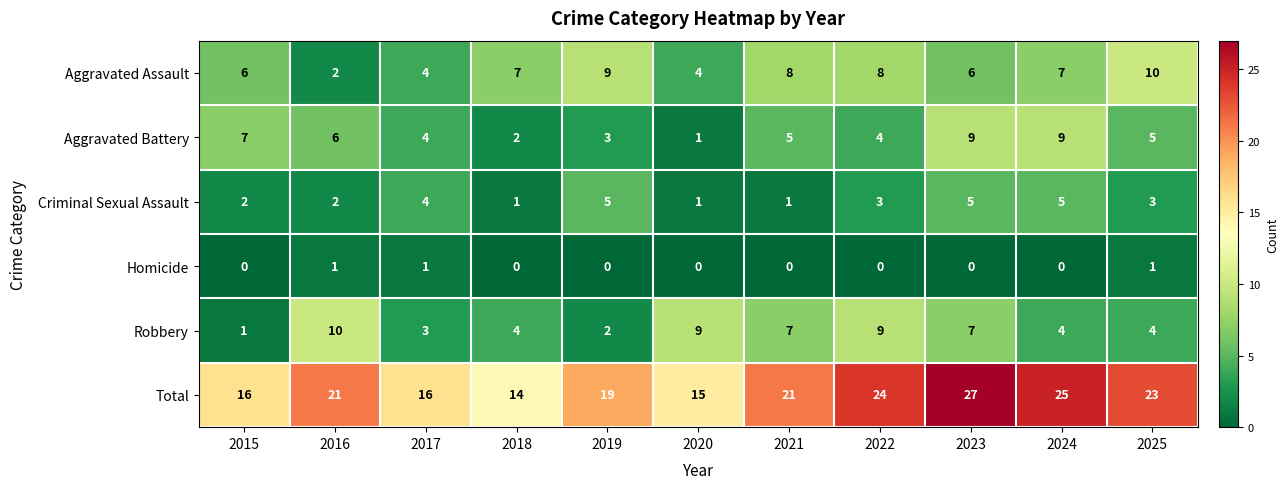

Which series has the largest total across all categories?

Total